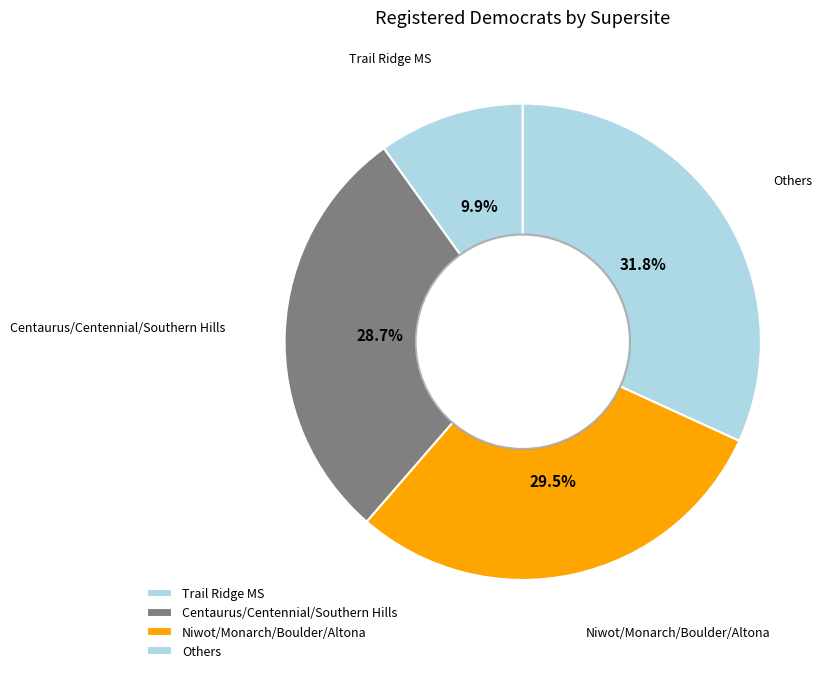

What is the ratio of the value at Others to the value at Niwot/Monarch/Boulder/Altona?

1.1